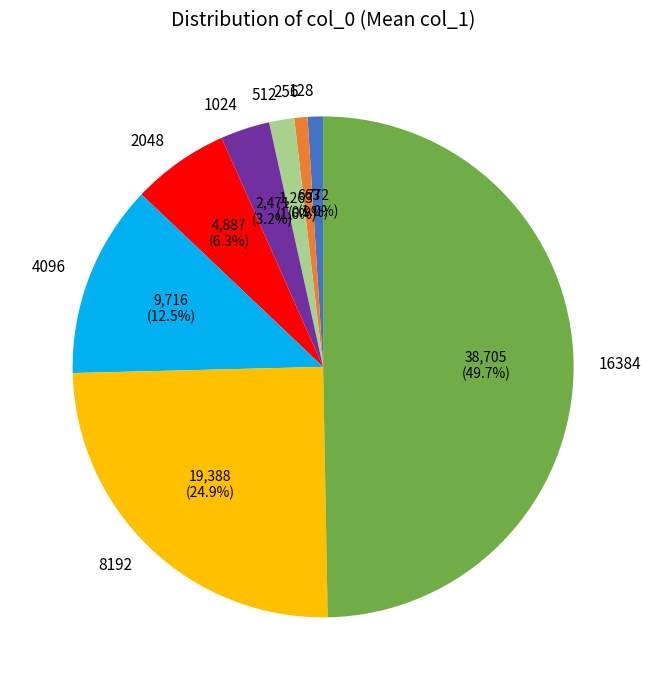

How many segments does this pie chart have?

8